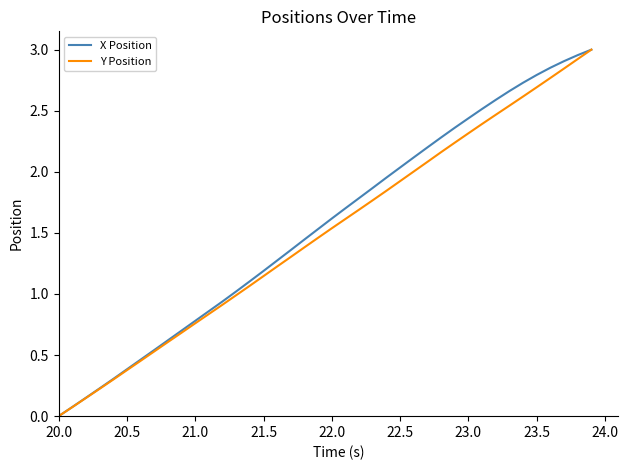

True or false: Y Position has more than 1 interior local peaks.

False